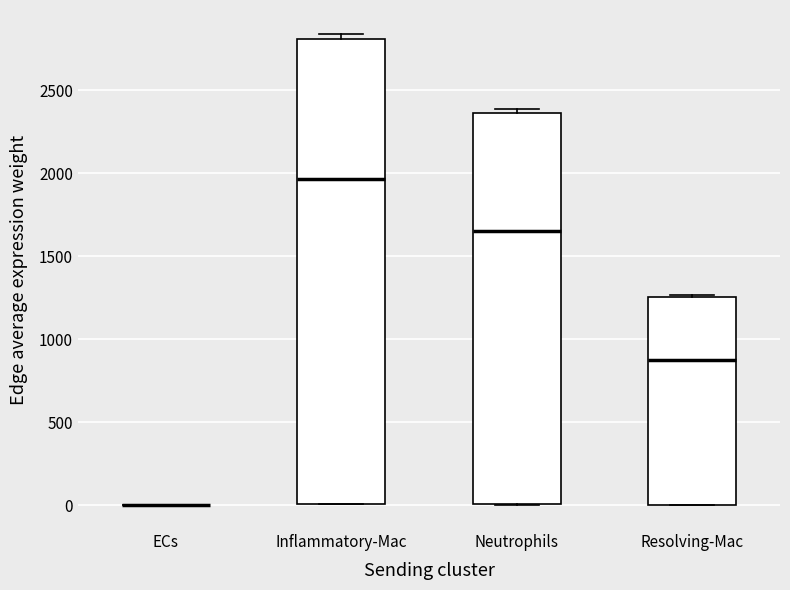

Reading left to right, read every box against the y-axis: the position of its median line, the range the box covers, and the ends of its whiskers. The values are not printed on the chart, so give them approximately, as read against the axis.

ECs: box collapsed to a line at 0, whiskers 0 to 0
Inflammatory-Mac: median 1950, box 0 to 2800, whiskers 0 to 2850
Neutrophils: median 1650, box 0 to 2350, whiskers 0 to 2400
Resolving-Mac: median 900, box 0 to 1250, whiskers 0 to 1250